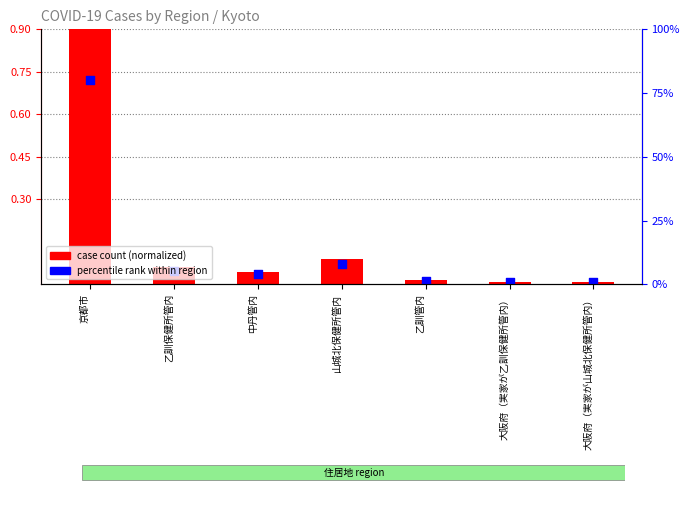

At which category is the sum across all series the highest?

京都市